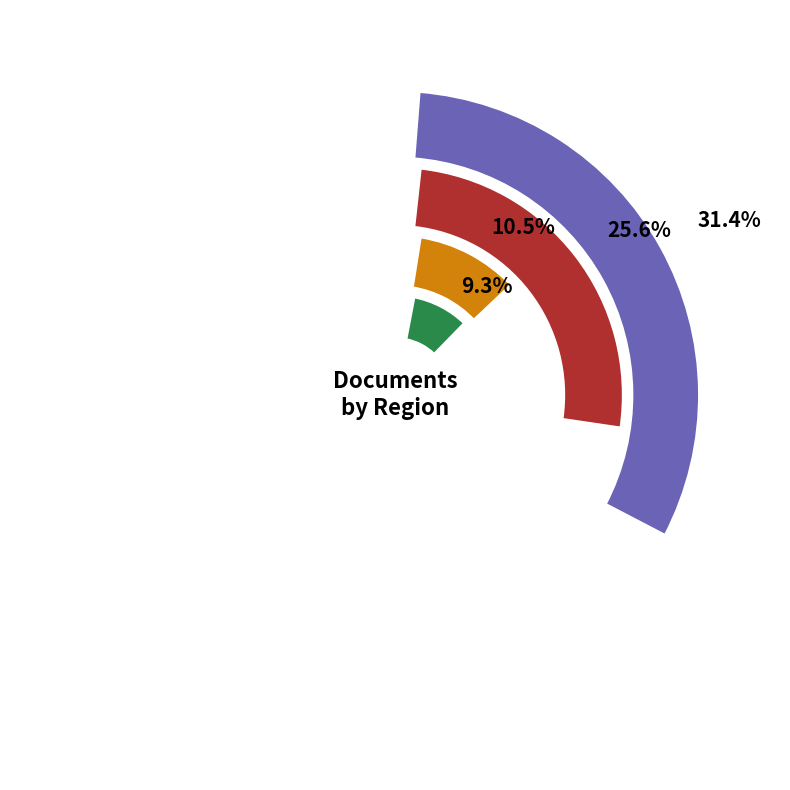

Is the sum of Northern America and Africa/Middle East greater than half?

No